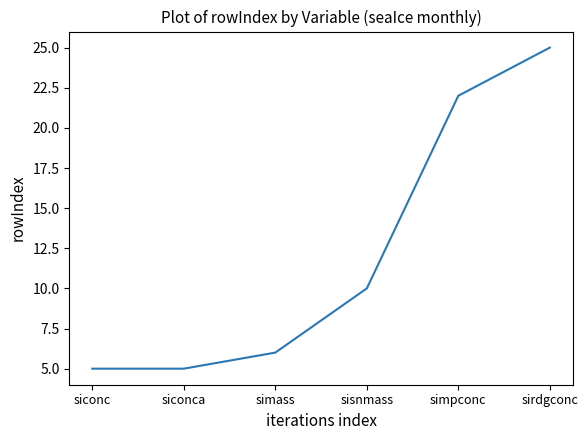

What is the minimum value shown in the chart?

5